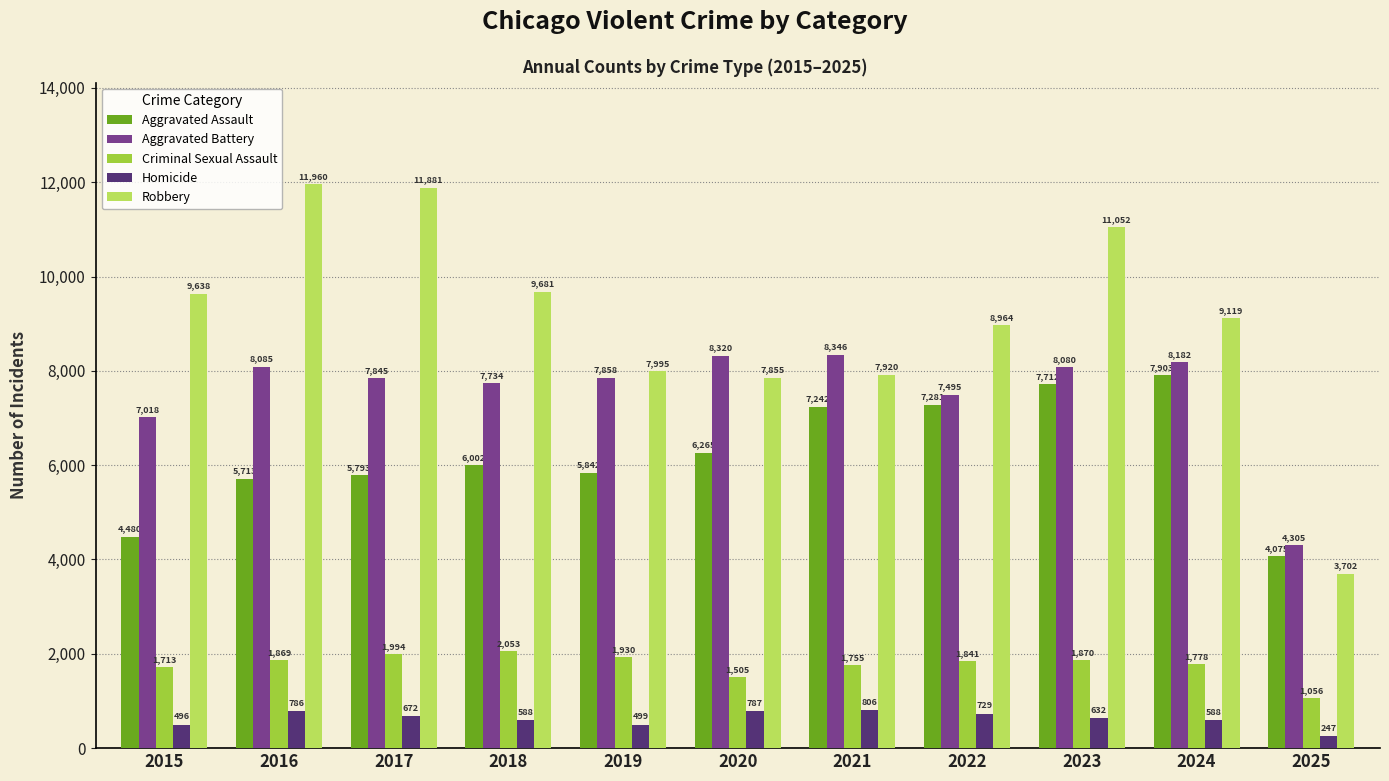

The value of Criminal Sexual Assault at 2017 is 1994. True or false?

True